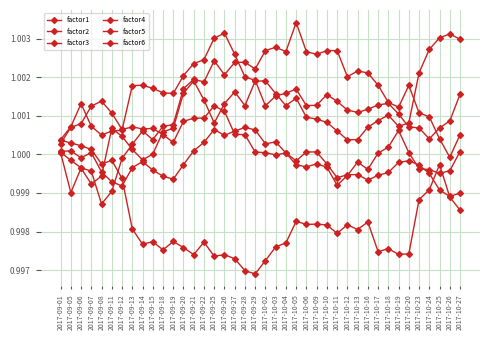

What is the maximum value shown in the chart?

1.0